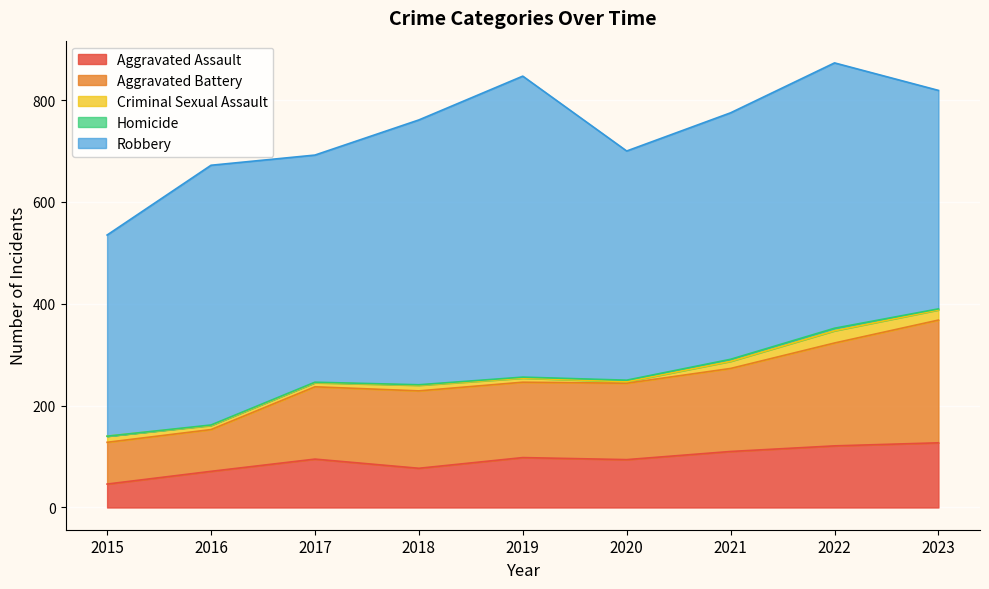

What is the maximum value for Robbery?

591